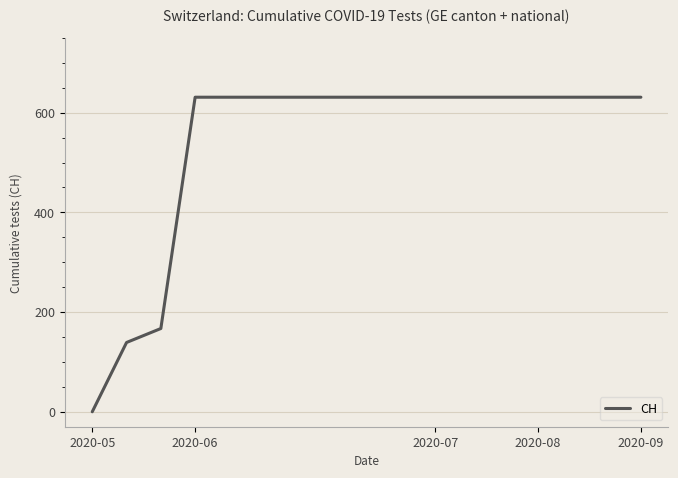

Reading left to right, transcribe all the data shown in this chart.

0	139	167	631	631	631	631	631	631	631	631	631	631	631	631	631	631